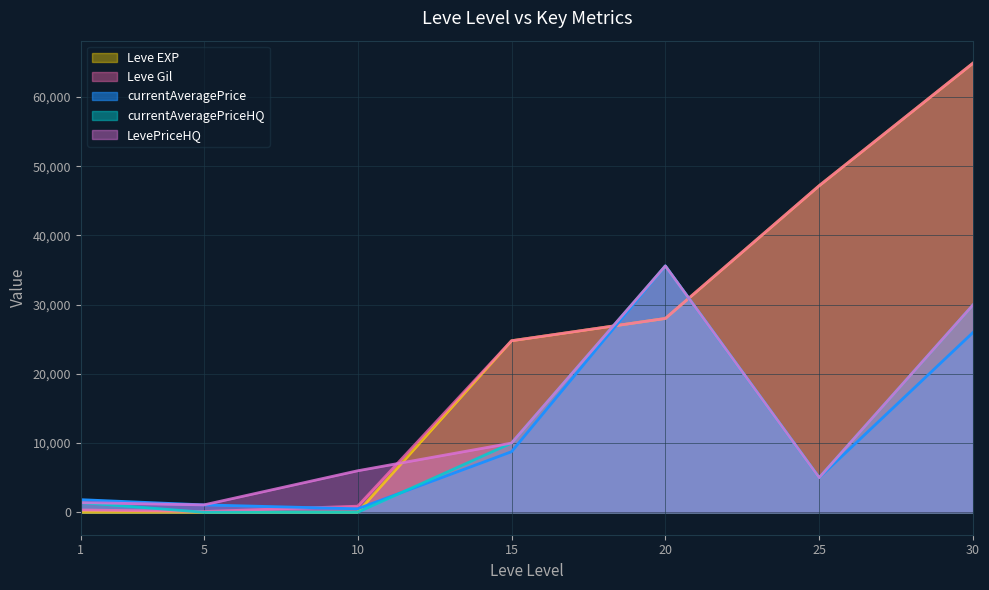

What is the total value across all series at 15?

78330.0